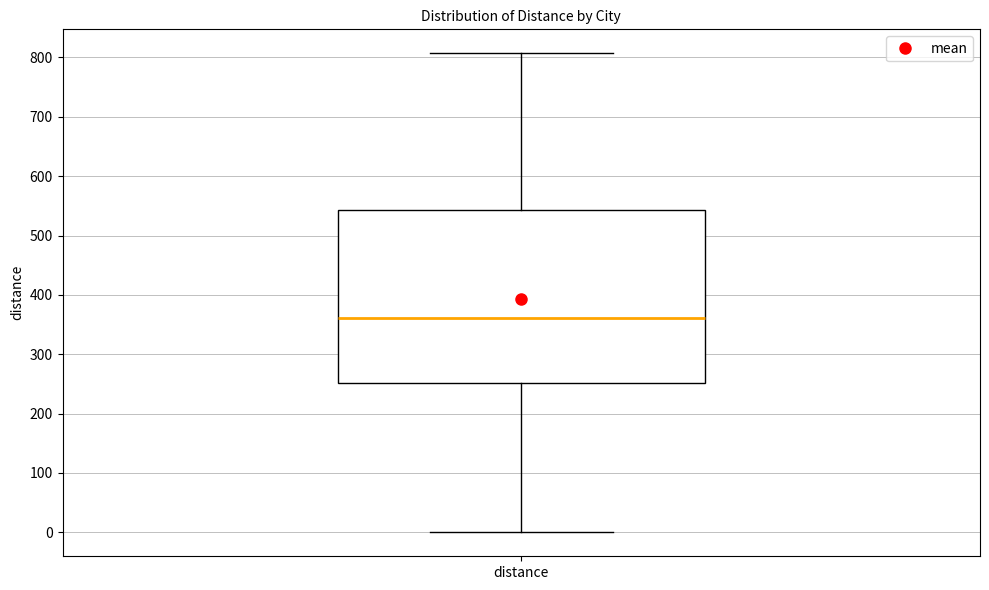

Transcribe this box plot: give where the median line is, the range the box spans, and where the two whiskers end, as read against the y-axis. The values are not printed on the chart, so give them approximately, as read against the axis.

median 360, box 250 to 540, whiskers 0 to 810